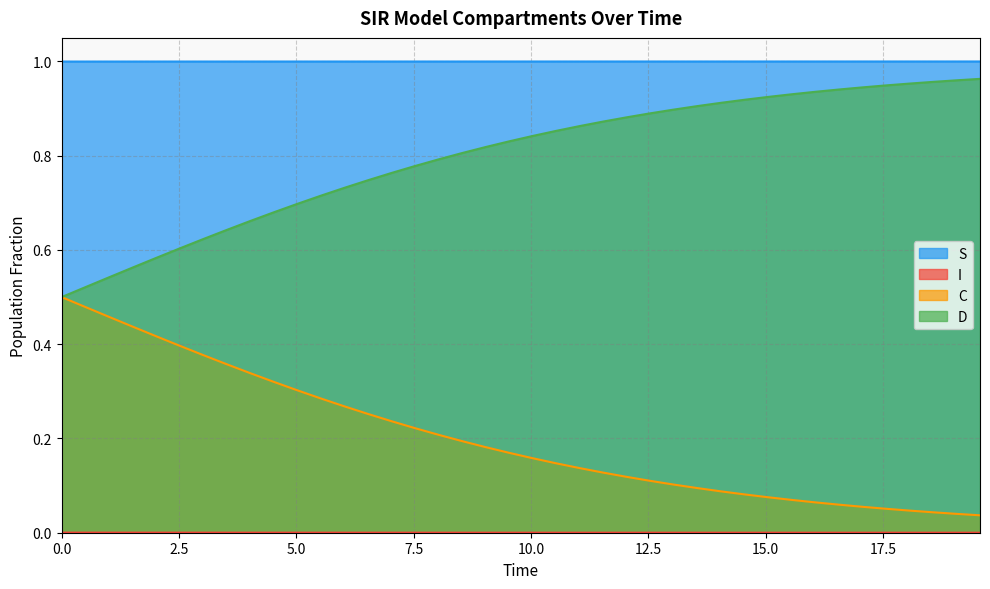

At which category does the chart reach its minimum across all series?

19.565217391304348